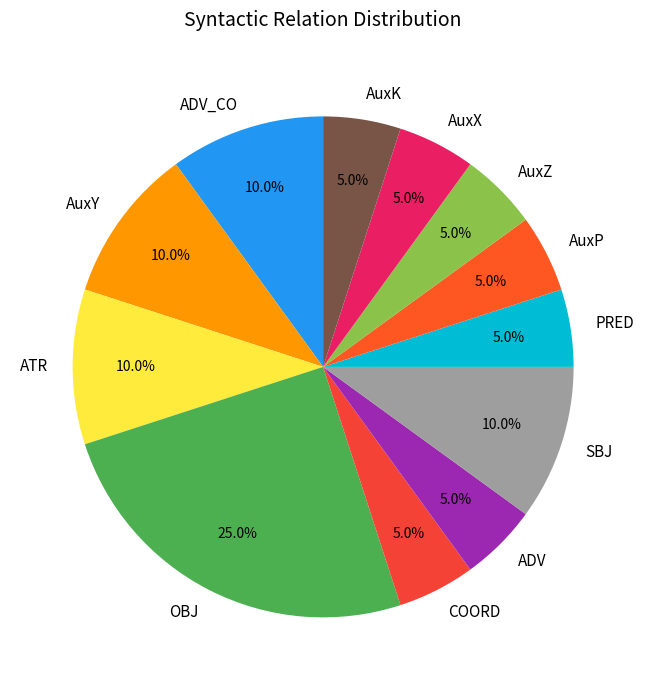

To the nearest percent, what is the combined percentage of AuxX and ADV?

10%